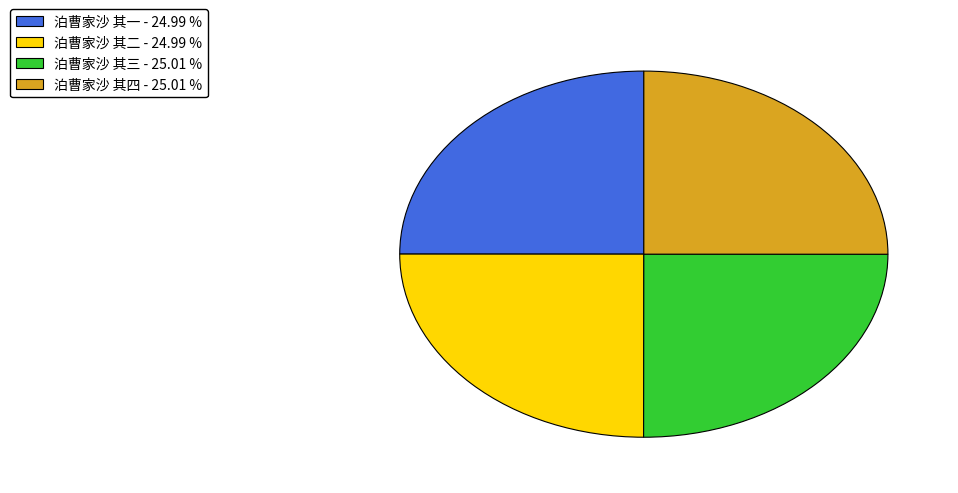

Count the number of slices in the pie.

4